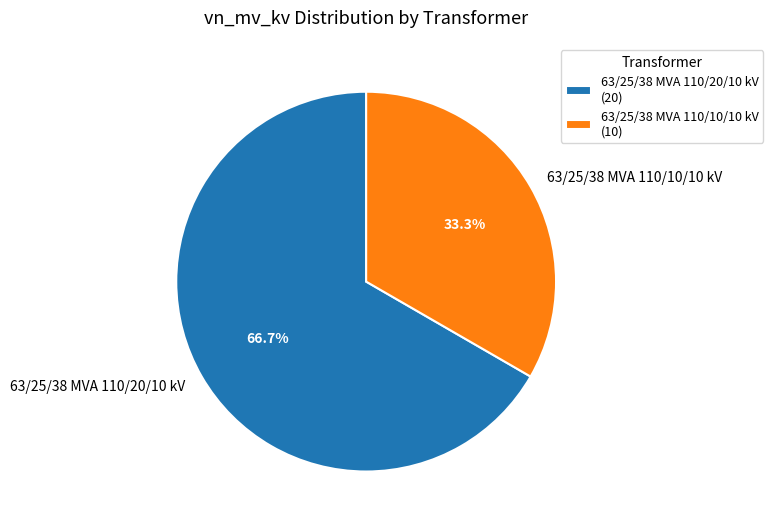

To the nearest percent, what portion does 63/25/38 MVA 110/20/10 kV represent?

67%